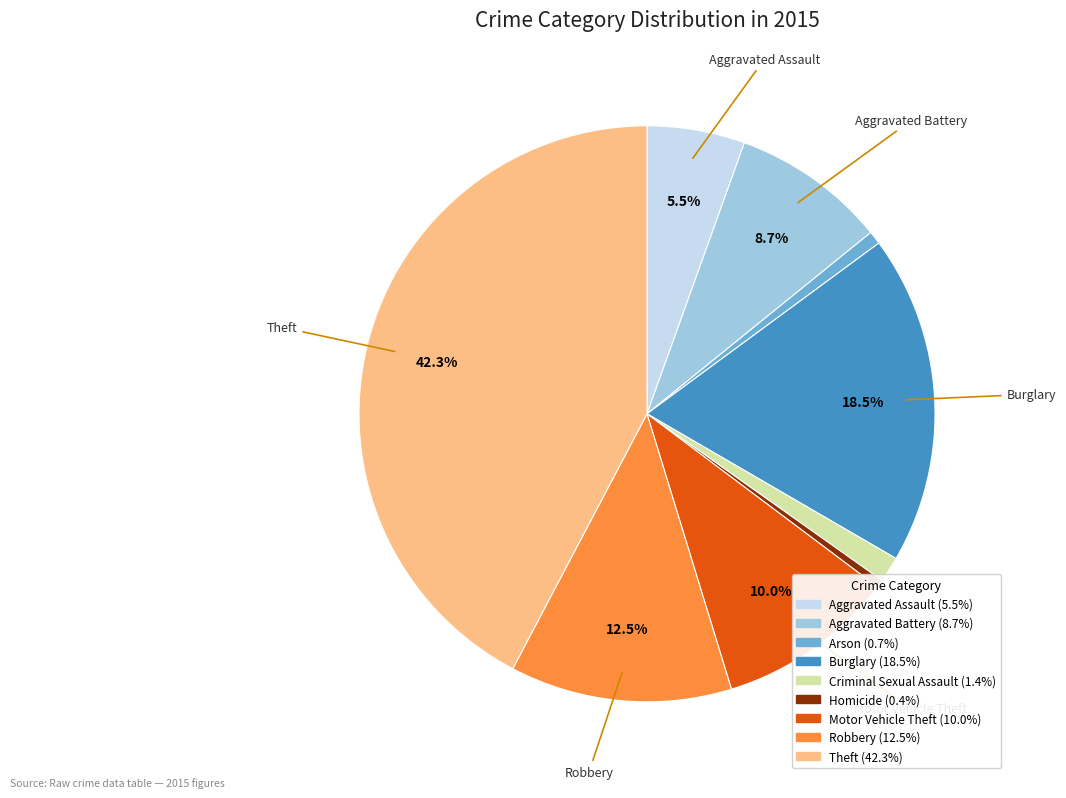

True or false: Aggravated Battery accounts for 1% of the total.

False